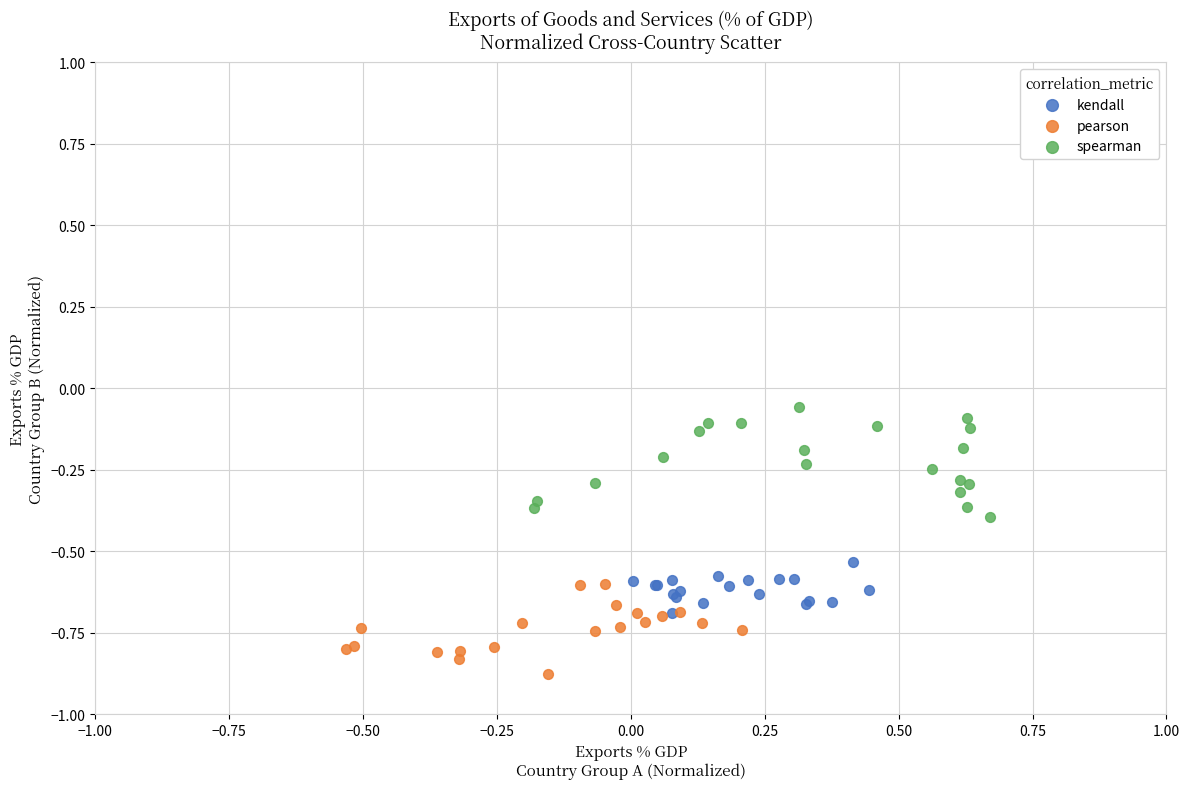

Which series has the widest spread of Y values?

spearman